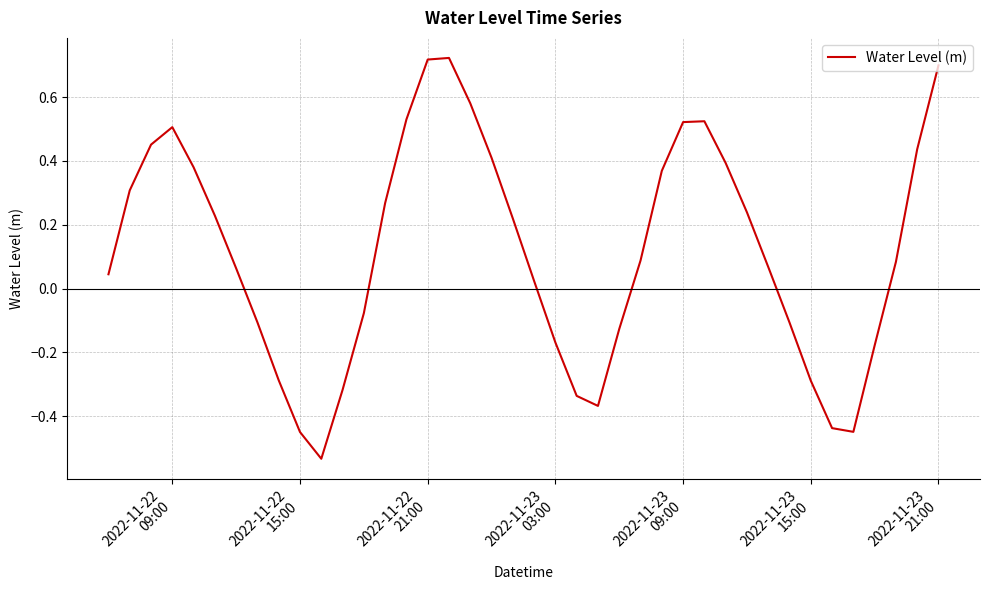

What is the difference between the maximum and minimum values?

1.3